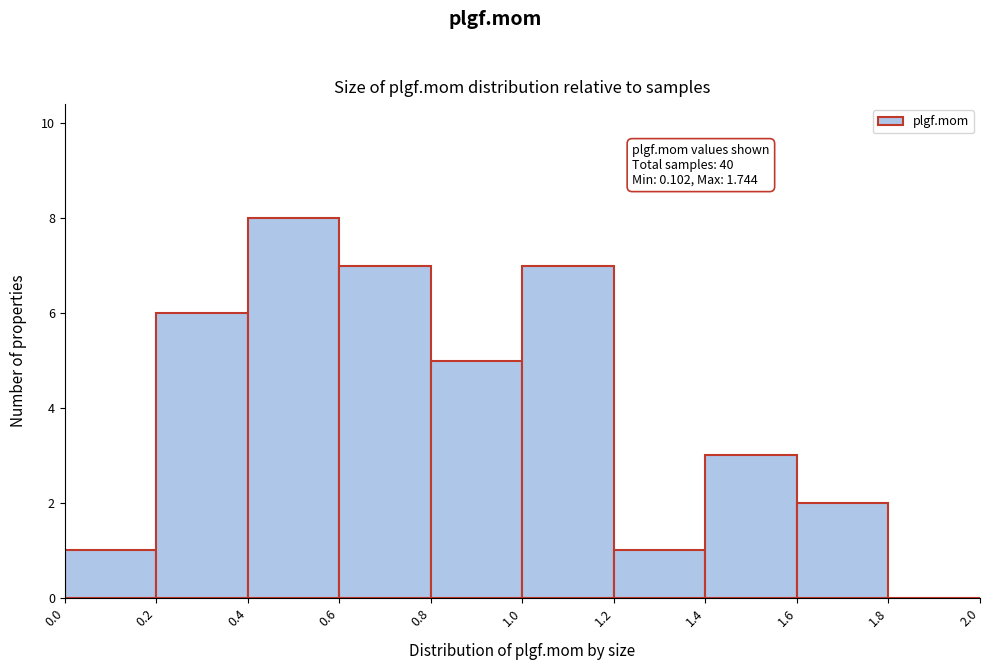

Which range on the x-axis has the tallest bar?

0.4 to 0.6